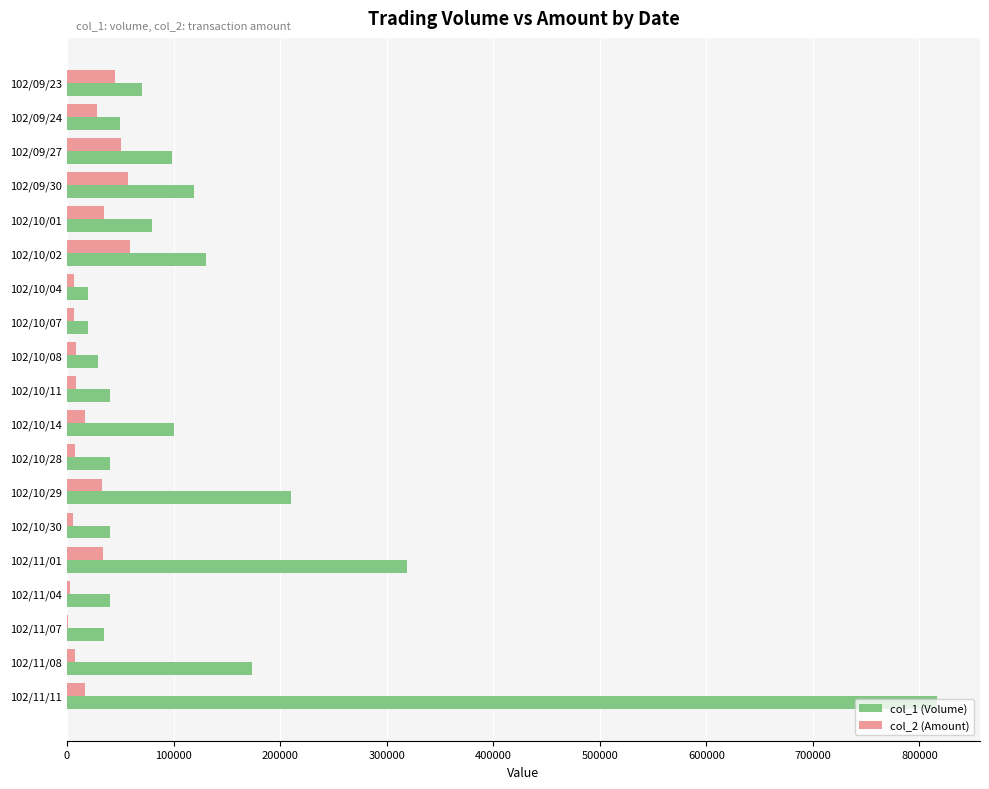

The value of col_1 (Volume) at 102/10/11 is 40000. True or false?

True